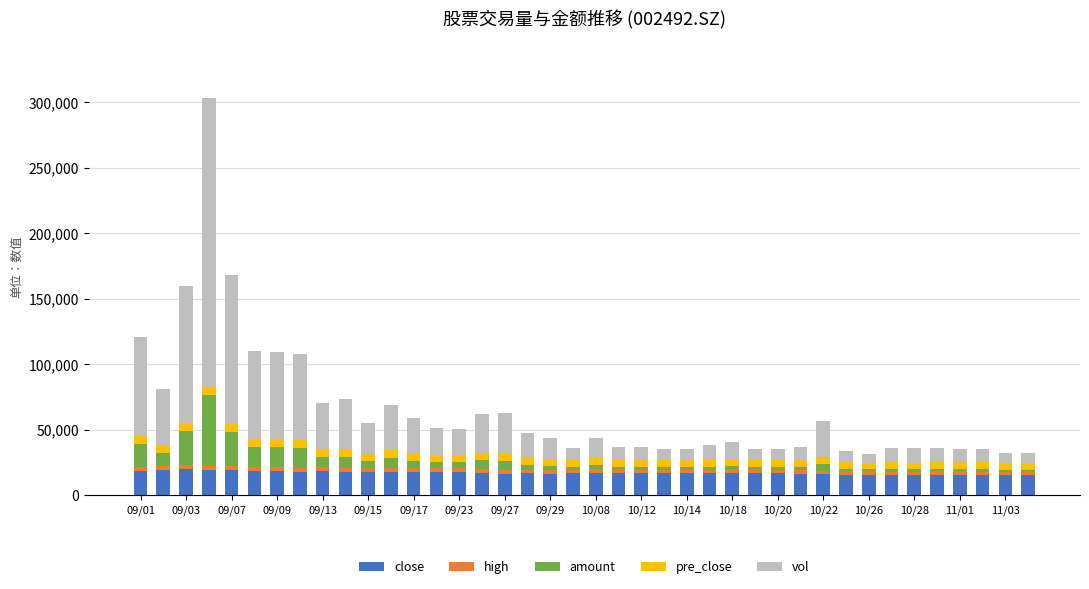

What is the lowest value of the close series?

15090.0